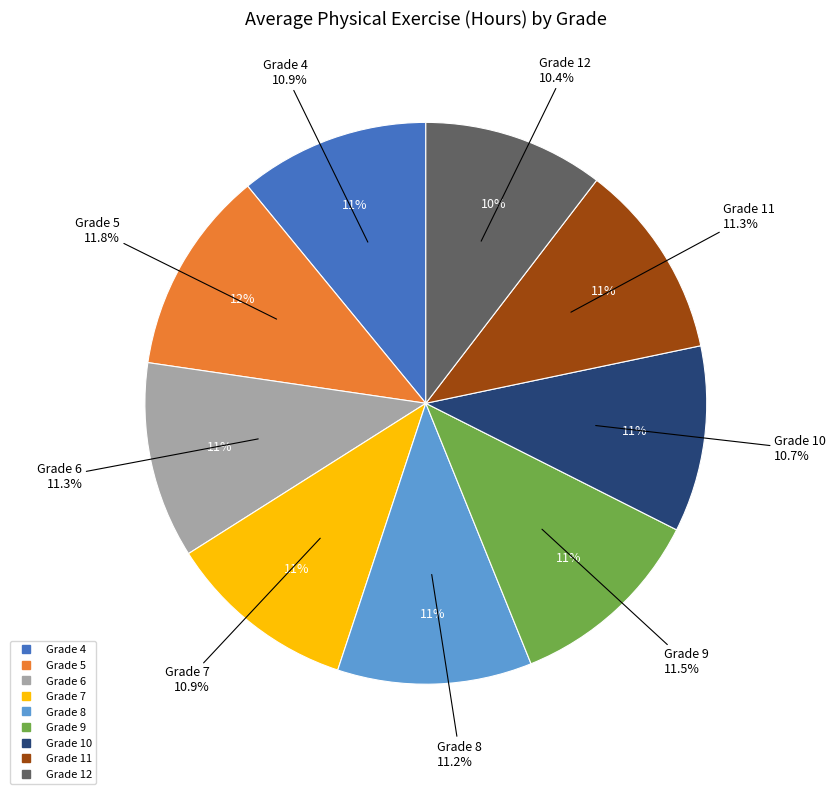

What is the smallest slice in the pie chart?

12